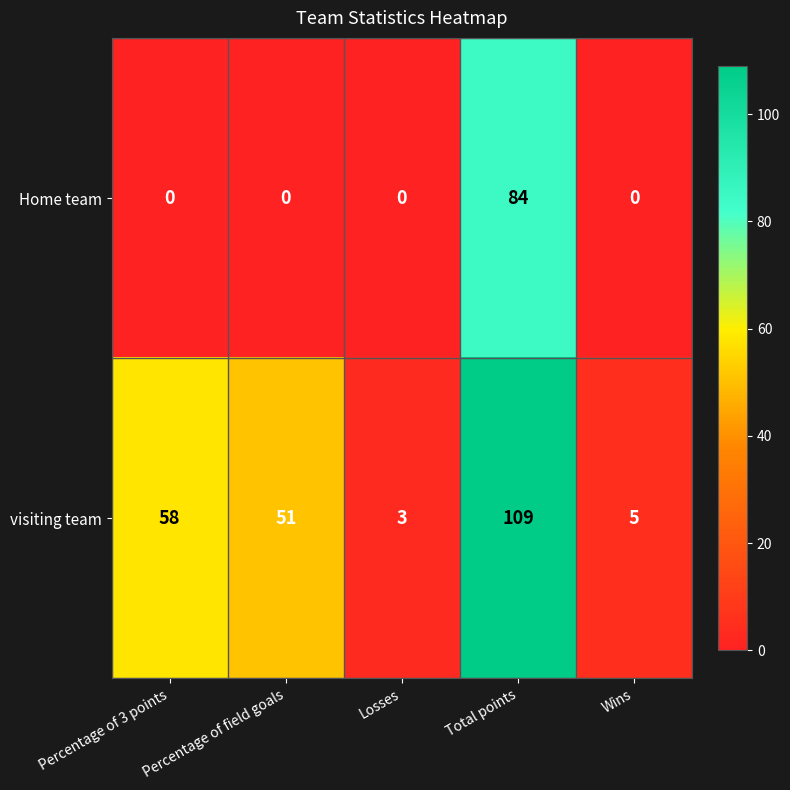

At how many categories does at least one series exceed 41?

3